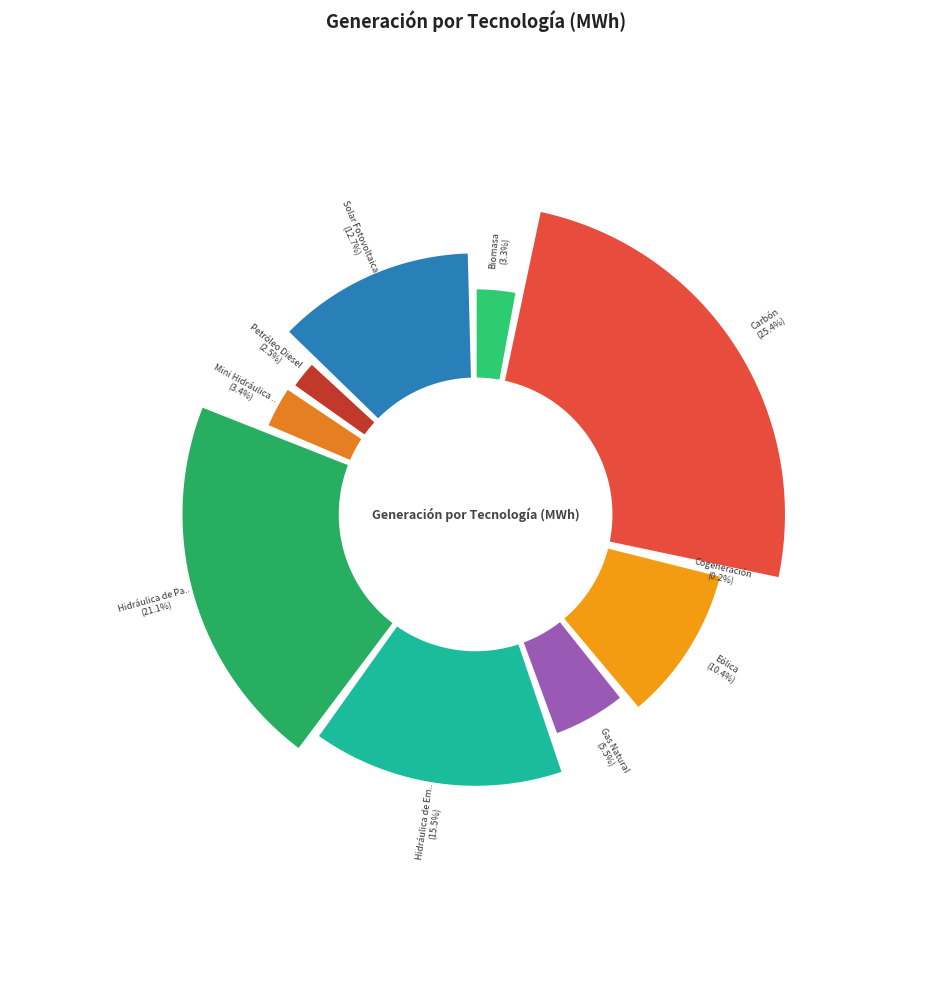

The Cogeneración slice represents 15% of the pie. True or false?

False